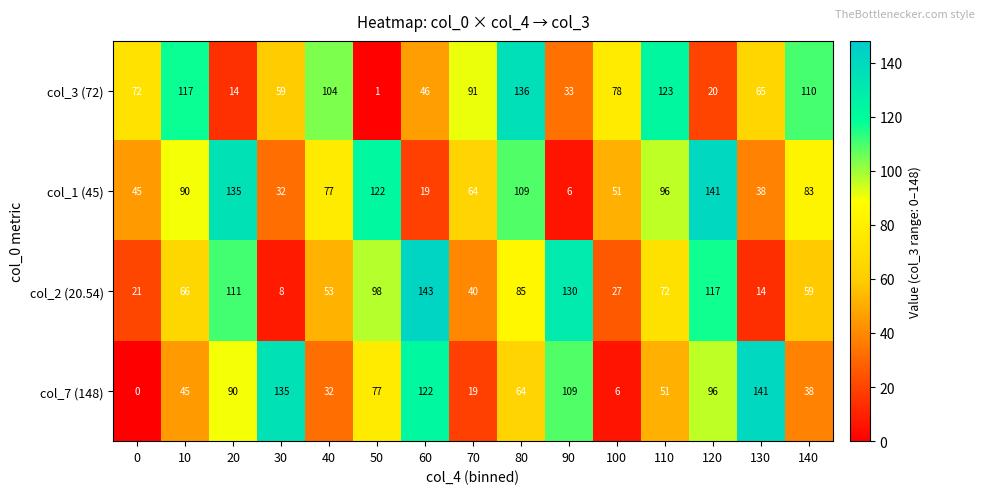

Which series has the largest range (max minus min)?

col_7 (148)